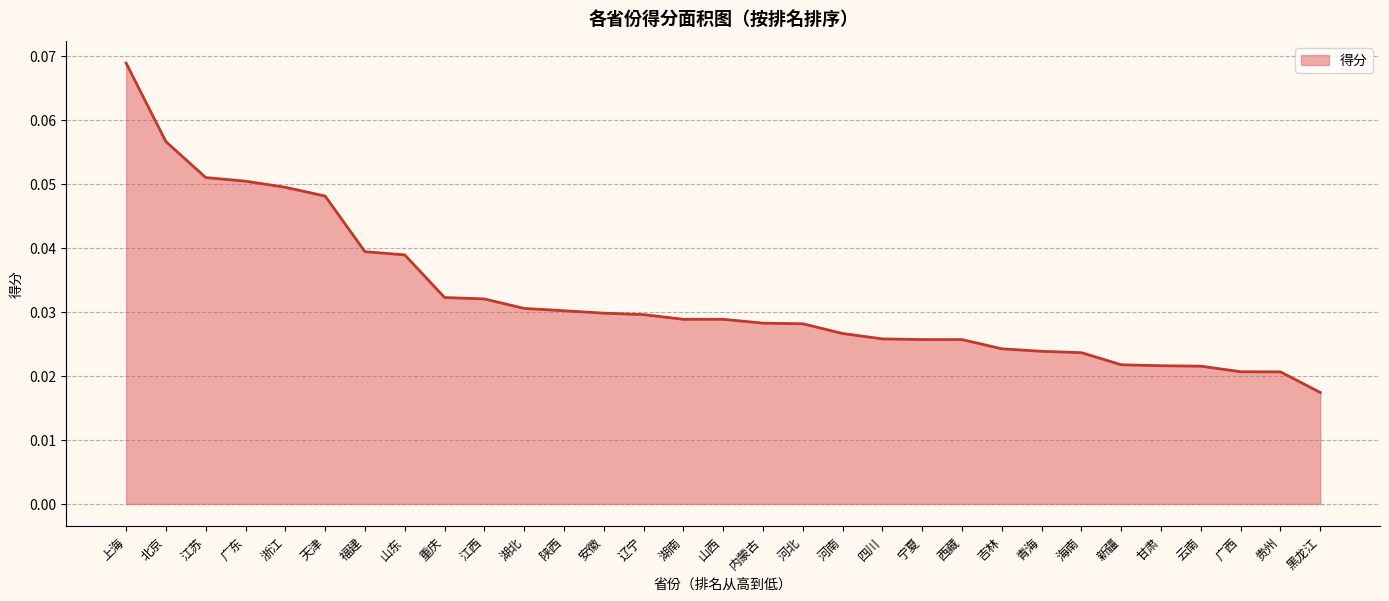

What position from the left is 贵州?

30